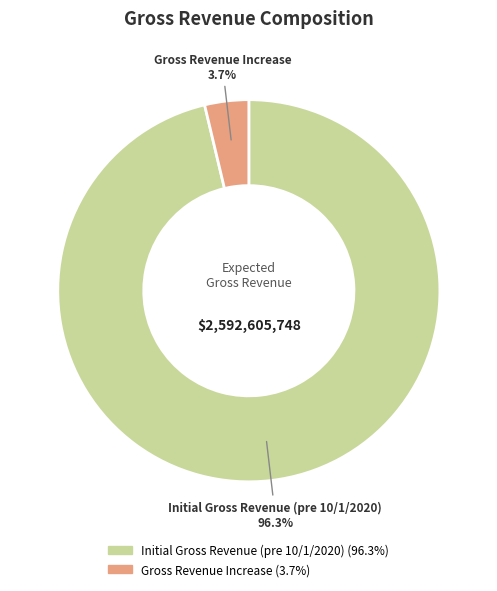

To the nearest percent, what is the difference between the largest and smallest slice percentages?

93%